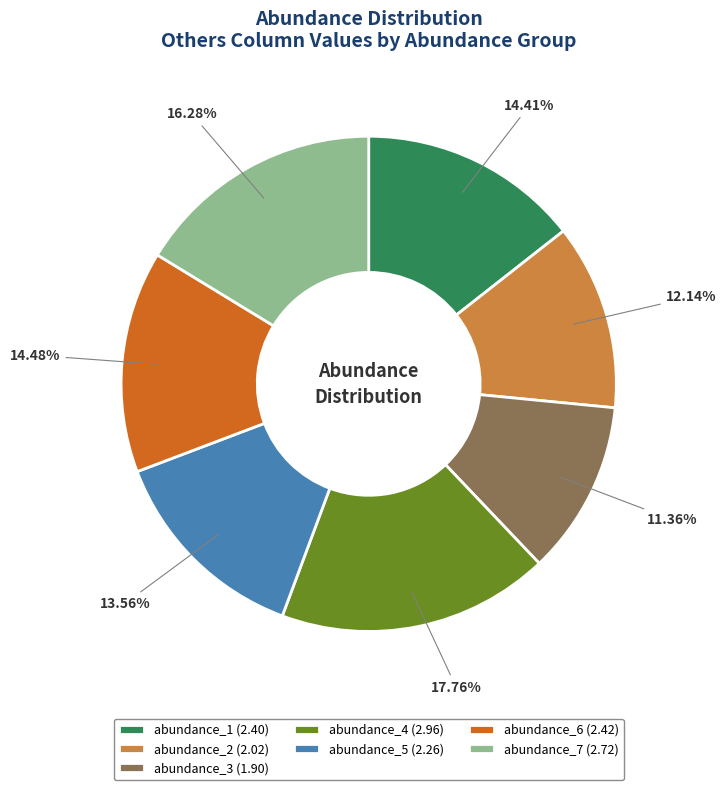

Does abundance_4 account for over 50% of the chart?

No